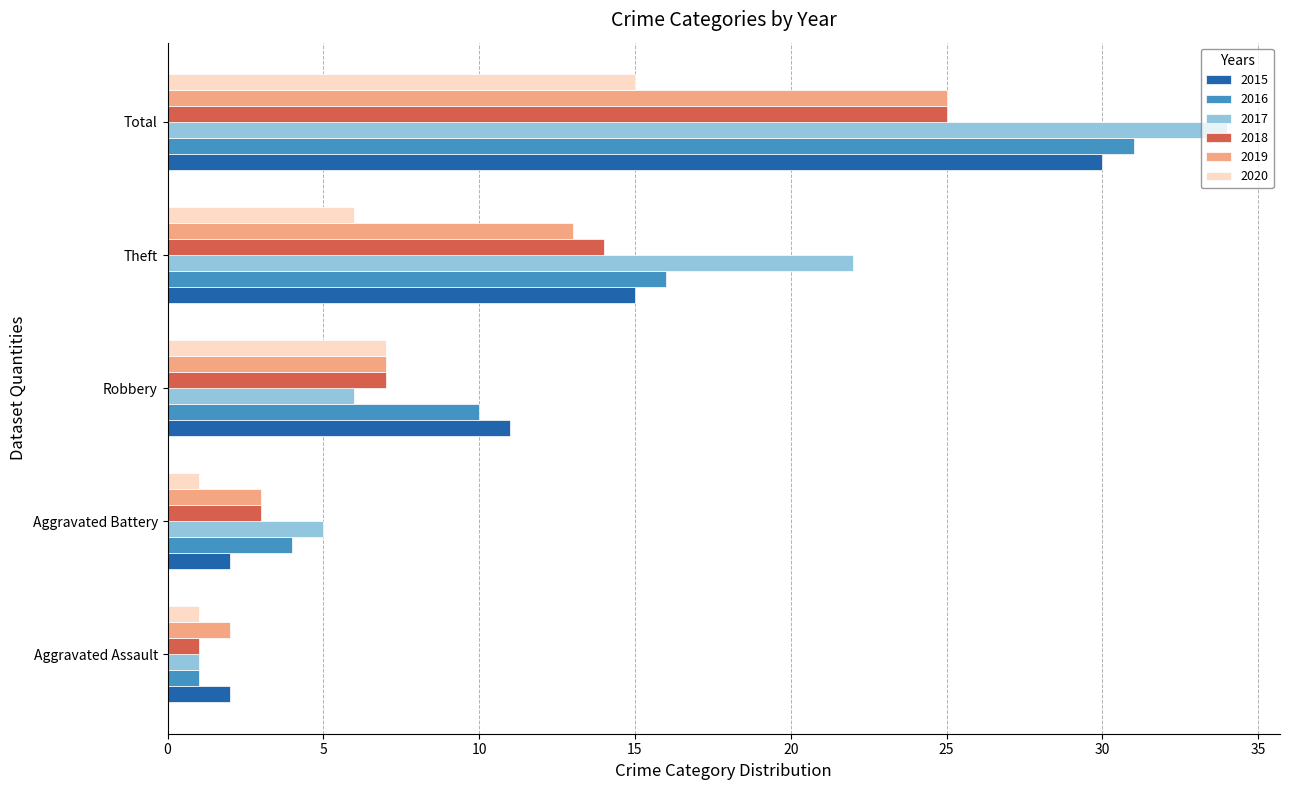

What is the spread (max minus min) of values at Aggravated Battery?

4